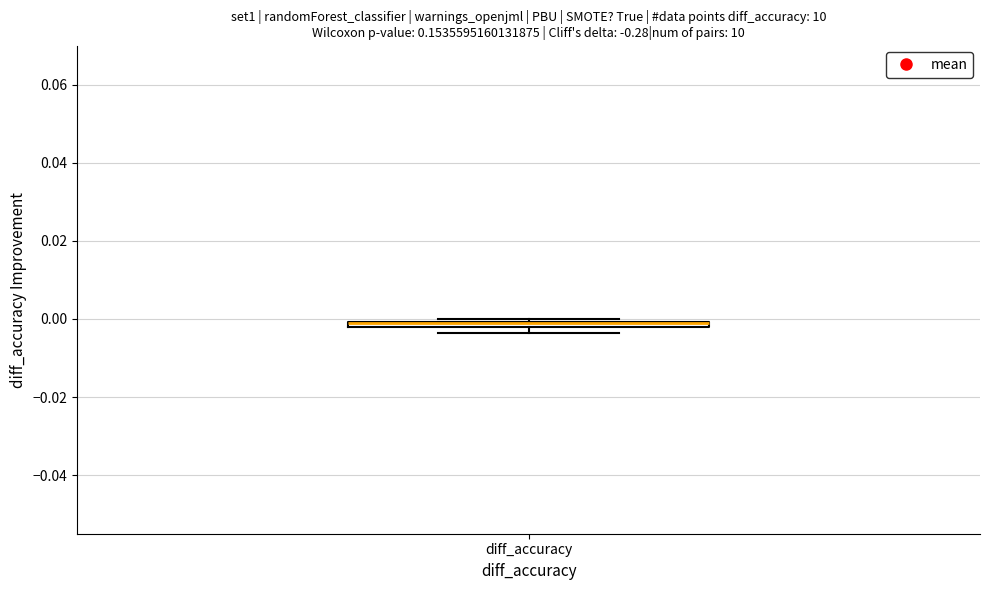

Where is the lower edge of the box for diff_accuracy on the y-axis? The values are not printed on the chart, so give them approximately, as read against the axis.

-0.002